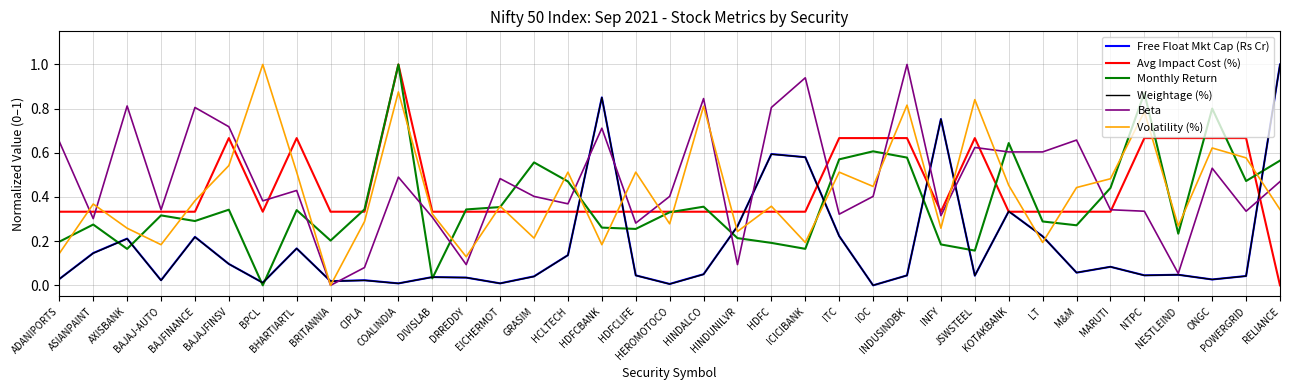

At which category is the sum across all series the highest?

COALINDIA